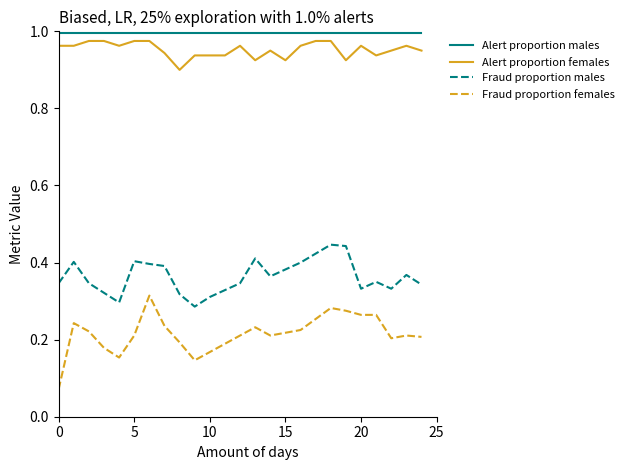

True or false: Alert proportion males and Fraud proportion males intersect in this chart.

False